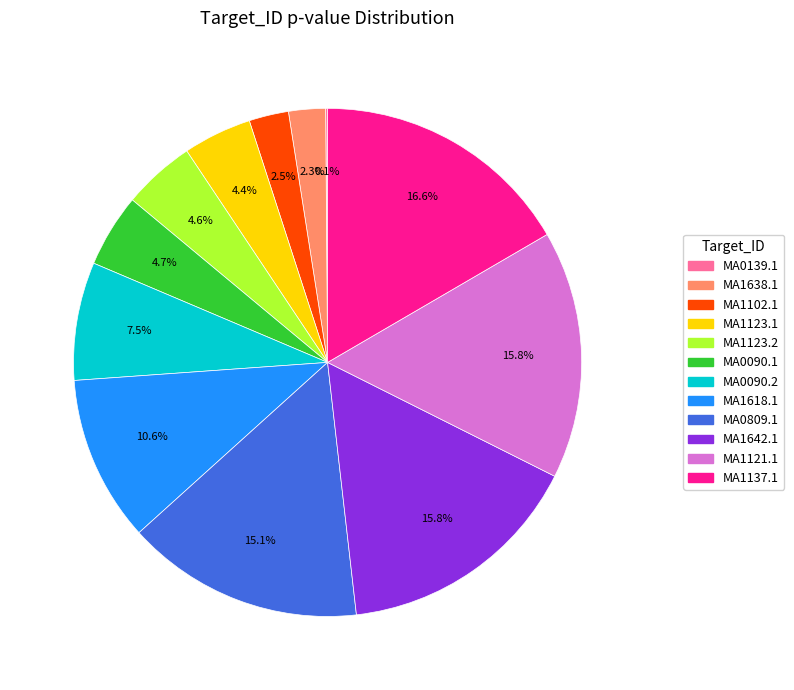

Does any single category account for the majority?

No